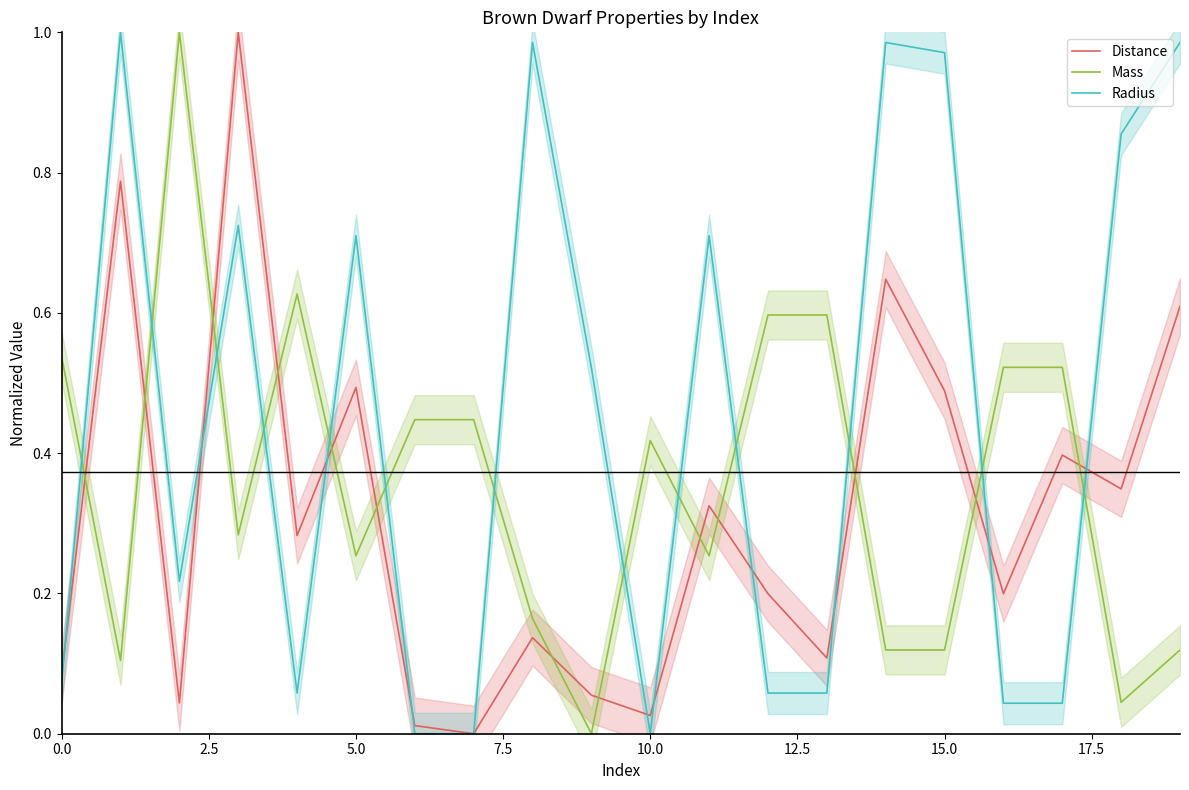

How many intersections are there between Radius and Mass?

13